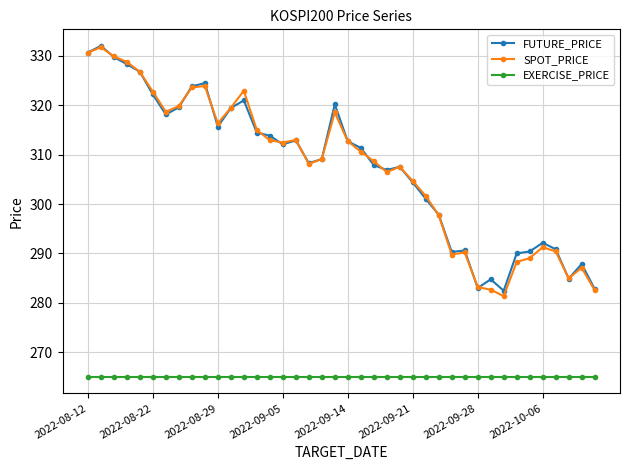

What are all the series names shown in the legend?

FUTURE_PRICE, SPOT_PRICE, EXERCISE_PRICE